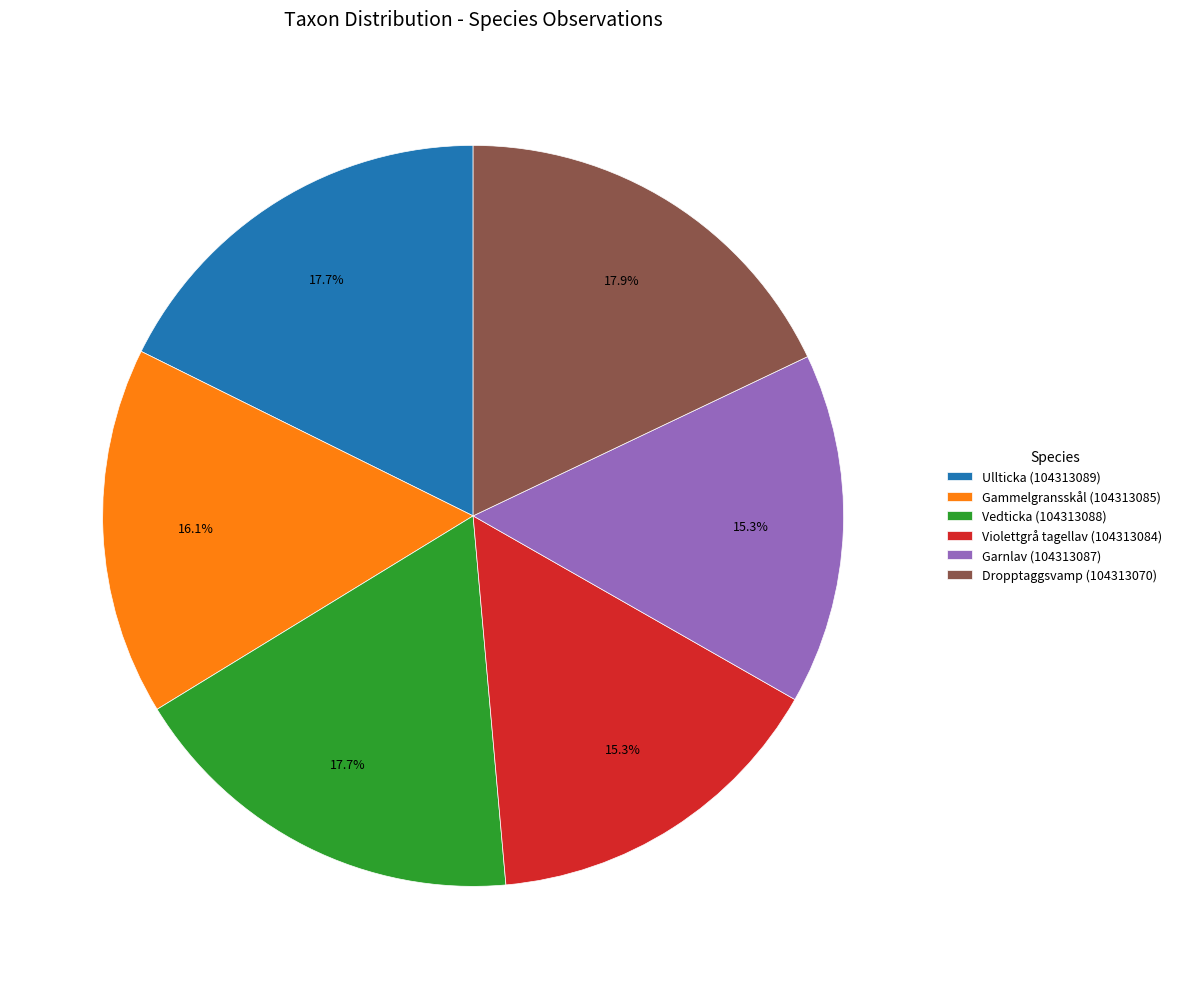

Does Gammelgransskål (104313085) represent more than half of the total?

No